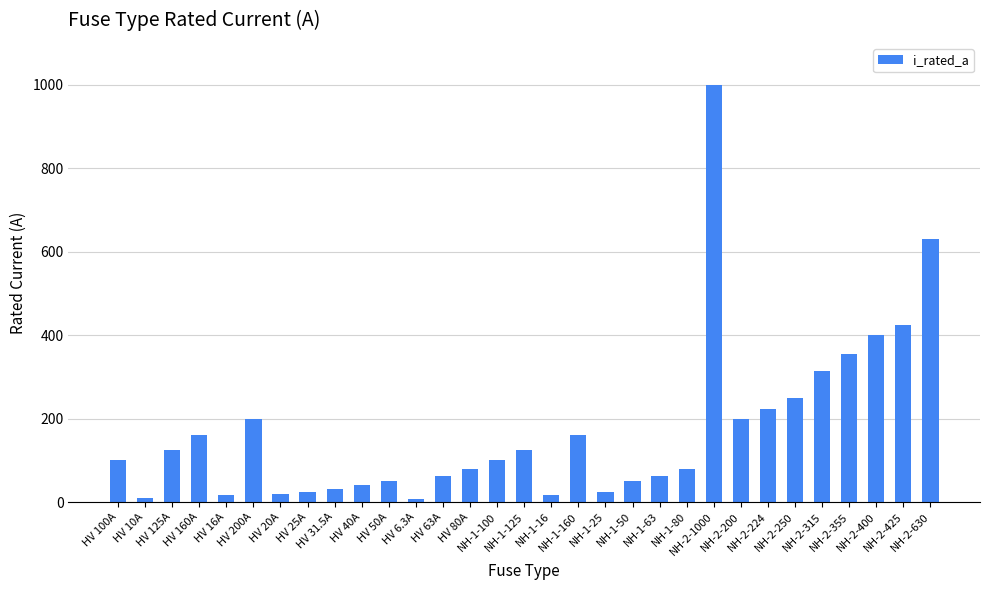

Approximately how many times larger is the value at HV 16A compared to NH-2-200?

0.1